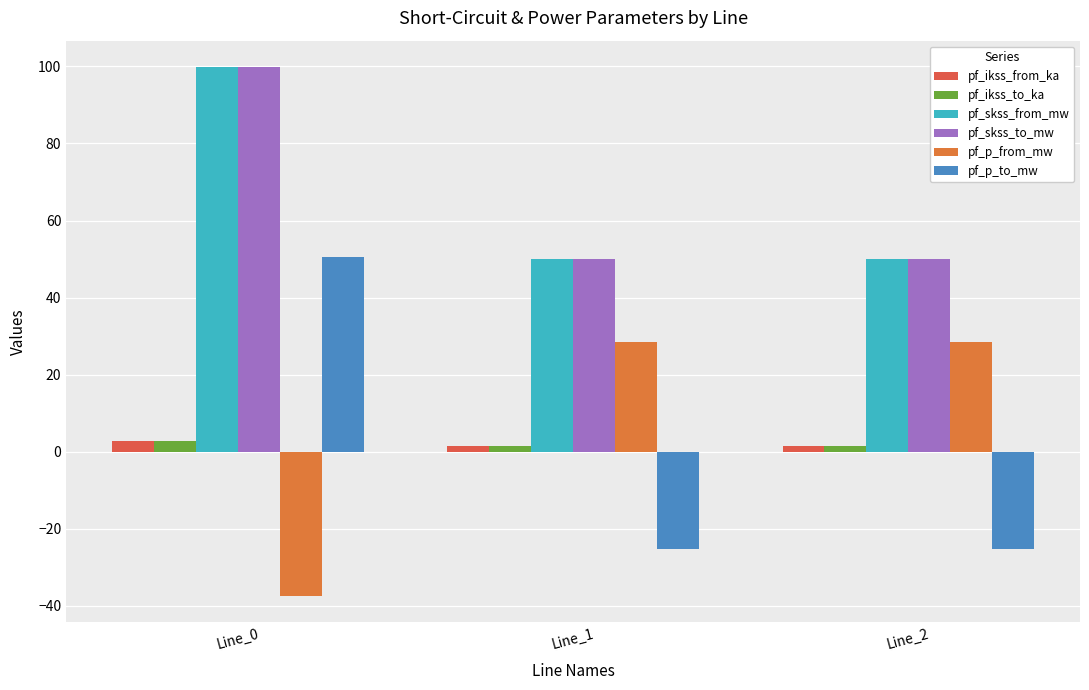

What is the difference between the pf_ikss_from_ka values at Line_1 and Line_0?

1.4